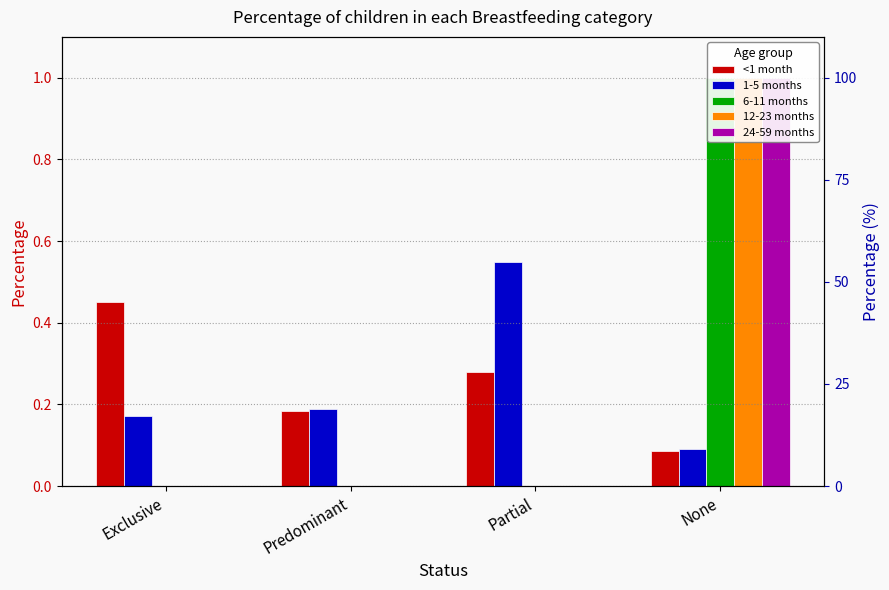

Does the chart contain any negative values?

No